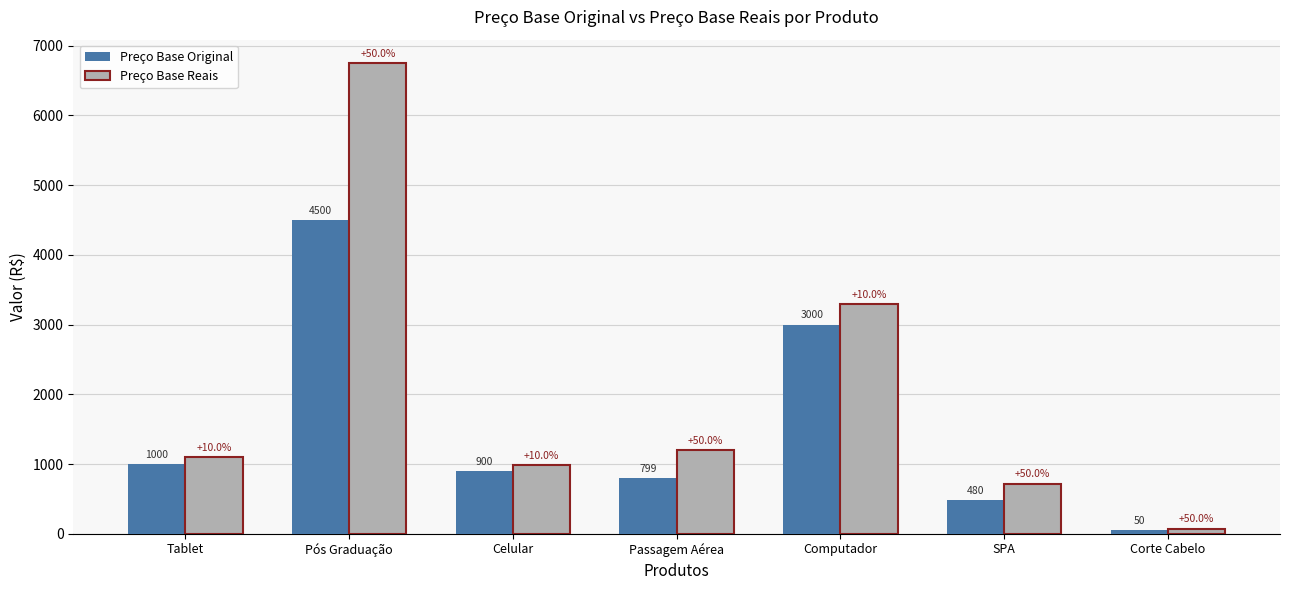

What position from the left is SPA?

6